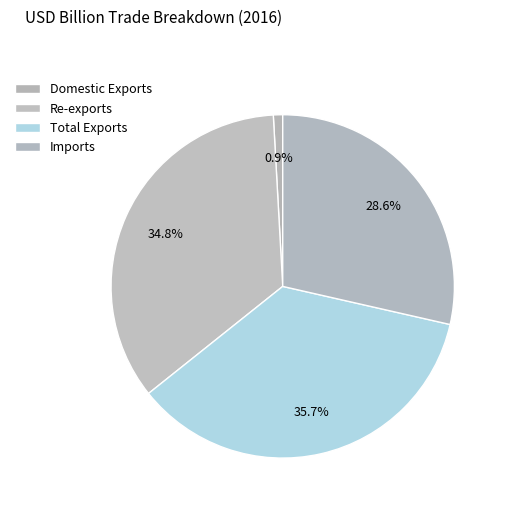

Count the number of slices in the pie.

4